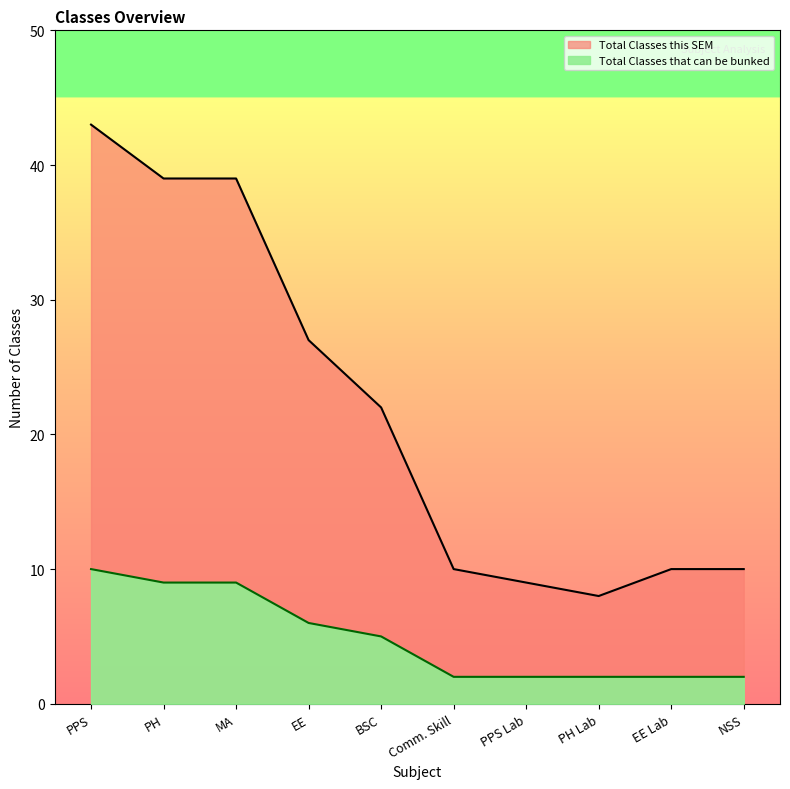

How many values in the Total Classes this SEM series exceed 22?

4